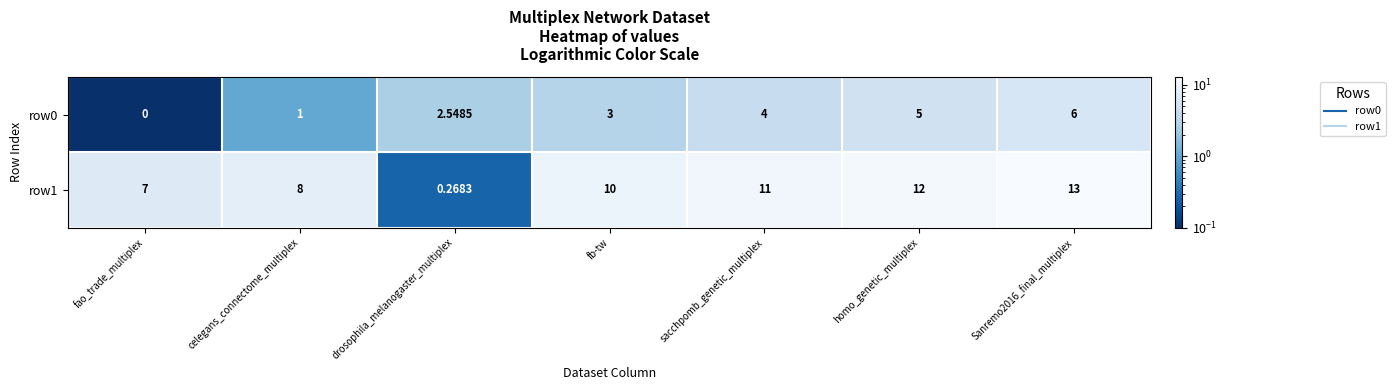

Which series has the largest range (max minus min)?

row1